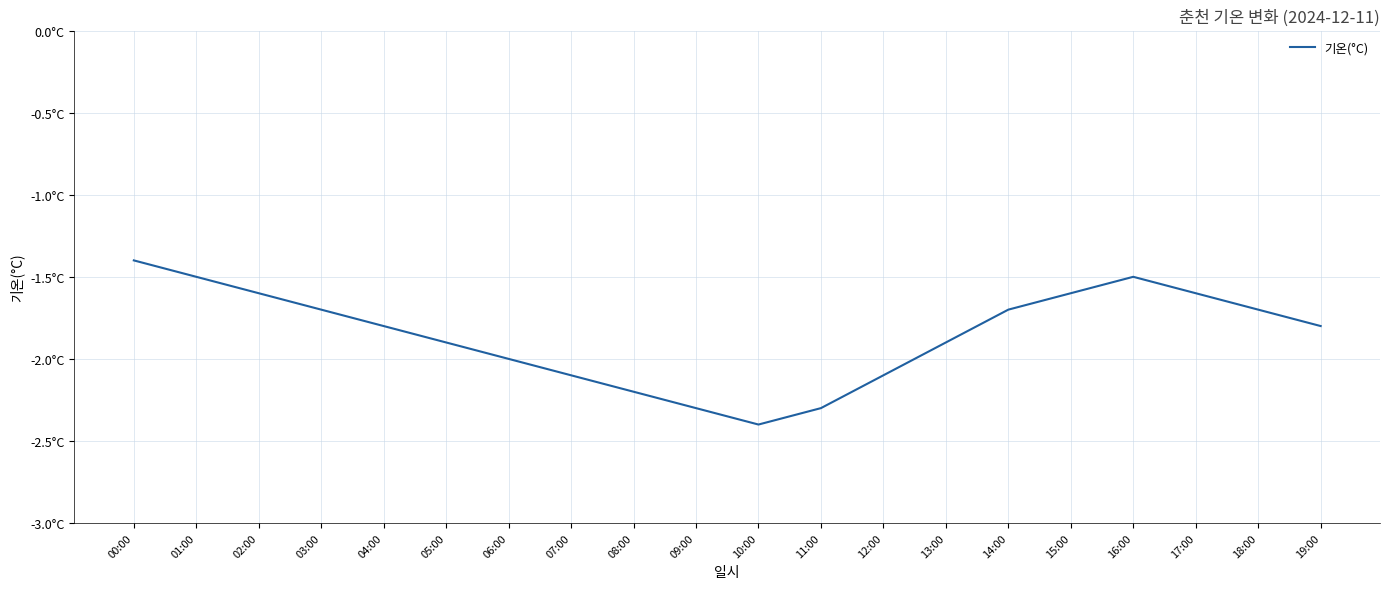

Which has a higher value, 14:00 or 08:00?

14:00